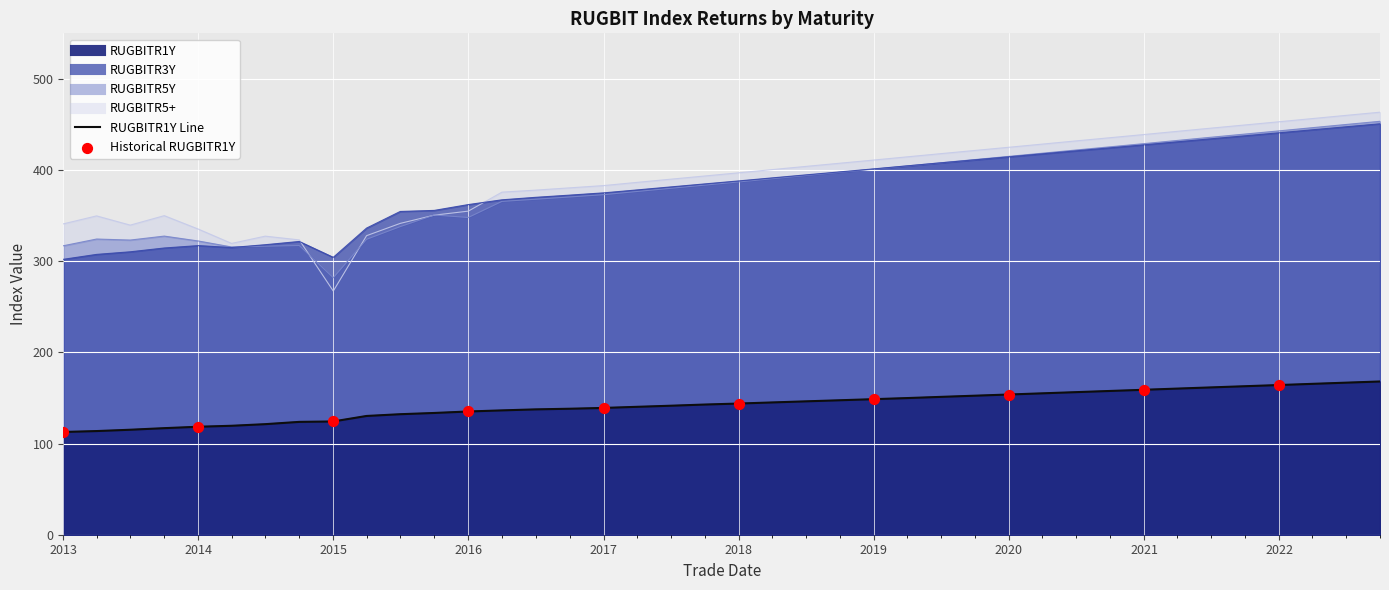

Is the value of RUGBITR1Y at 2016-04-01 greater than the value of RUGBITR3Y at 2022-04-01?

No